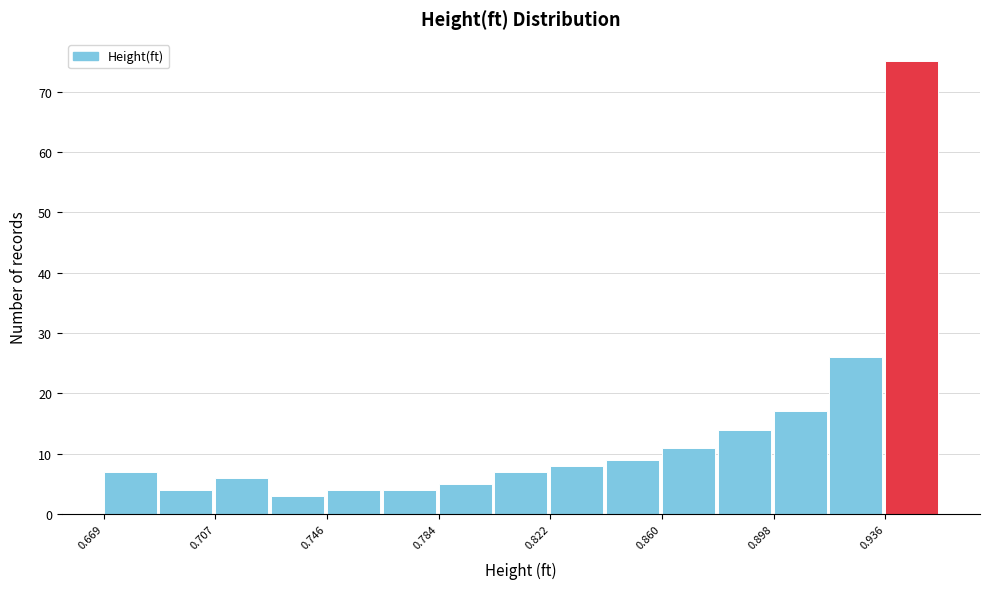

Around what value on the x-axis is the tallest bar? Give the approximate position of its centre, as read against the axis.

0.945